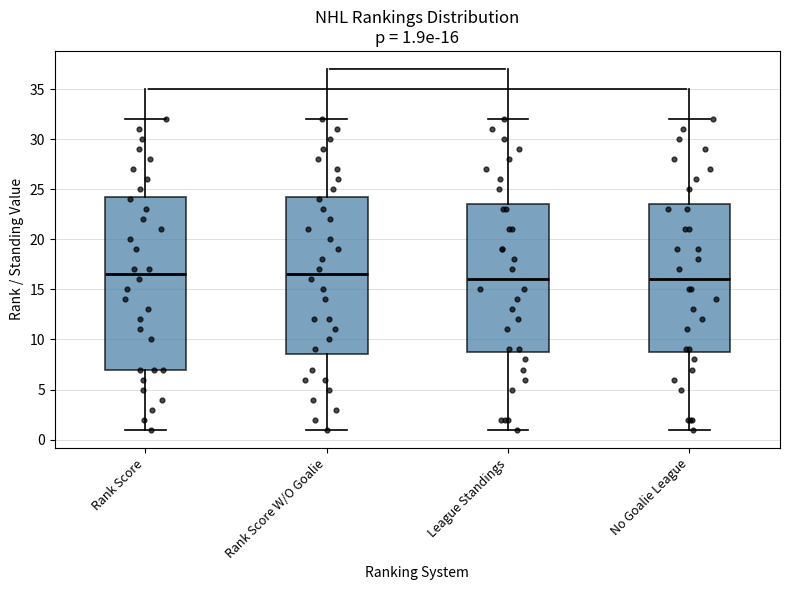

Which box is the tallest, from its lower edge to its upper edge?

Rank Score